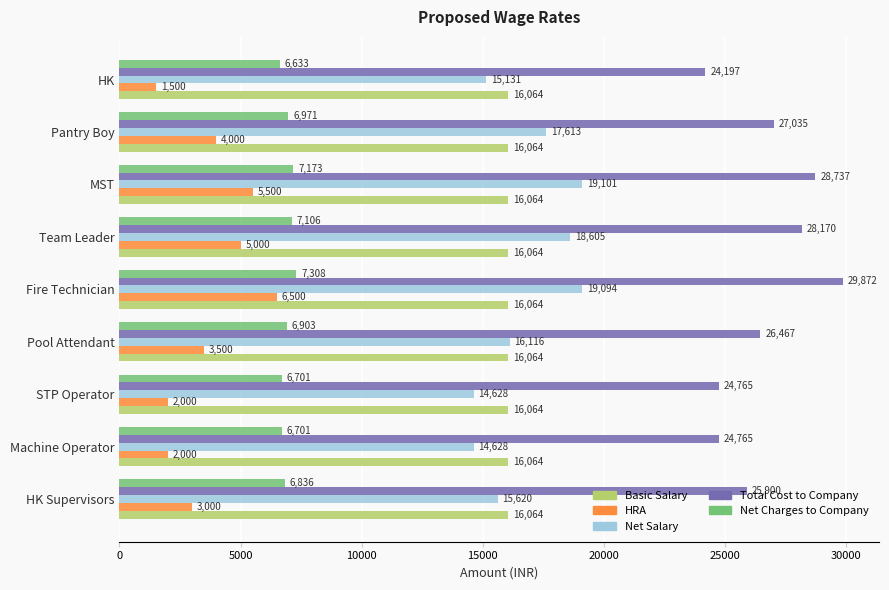

True or false: Basic Salary has a value of 24728.3 at Machine Operator.

False